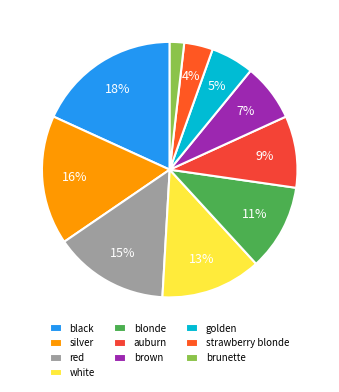

Is there a majority slice in this chart?

No